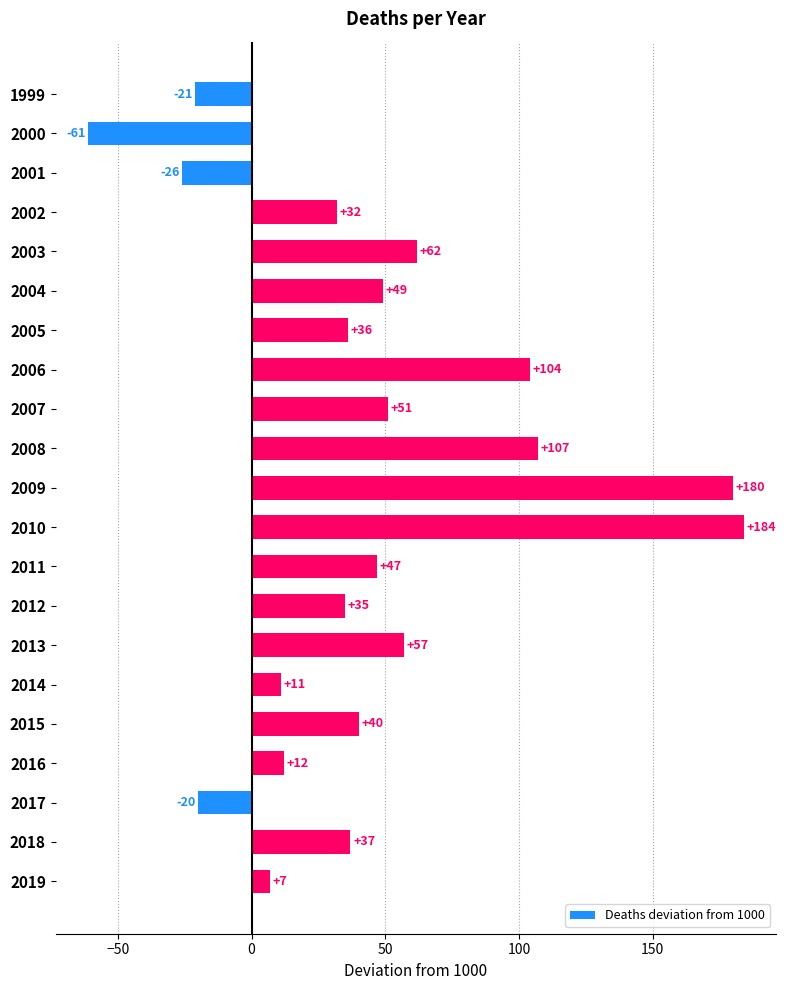

Which has a higher value, 2011 or 2019?

2011